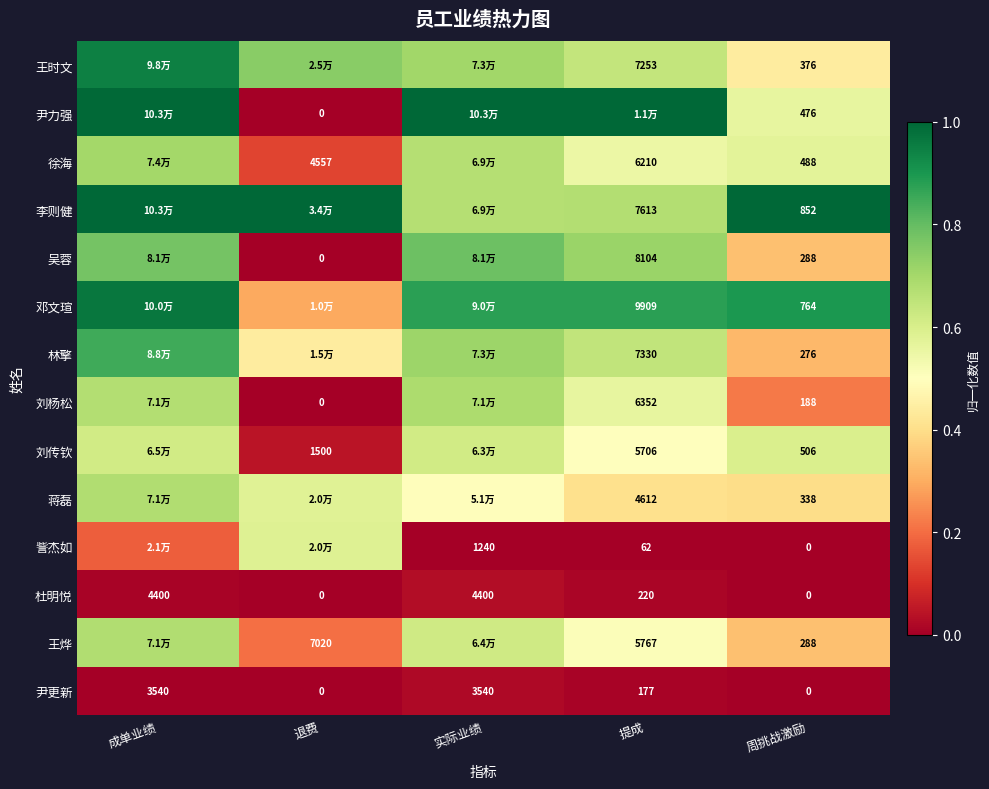

Between 周挑战激励 and 成单业绩, which is larger?

成单业绩